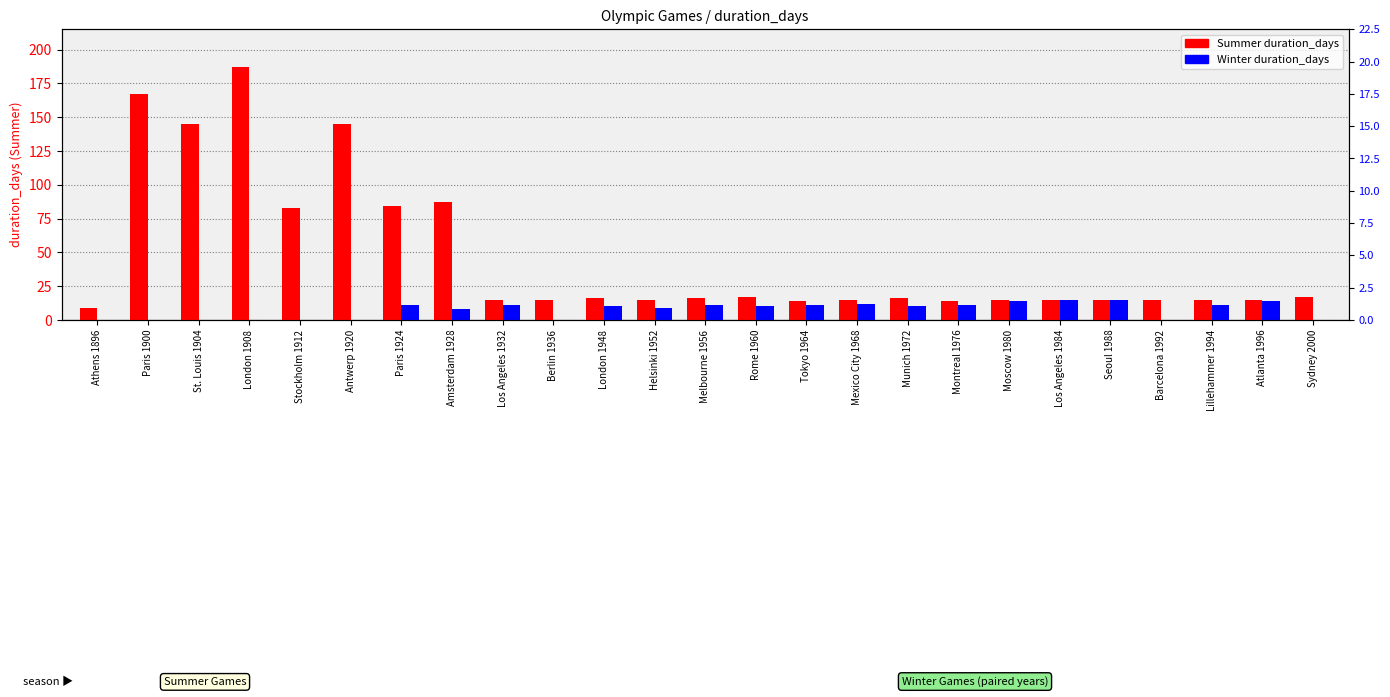

What is the label of the 8th bar from the left?

Amsterdam 1928